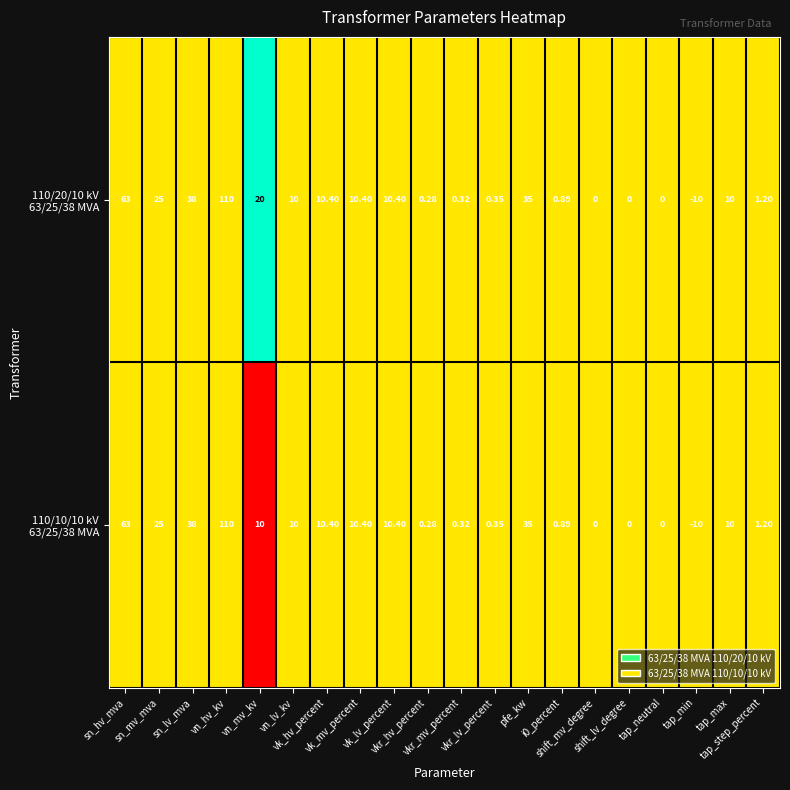

Rank the series by their maximum value, from lowest to highest.

110/10/10 kV 63/25/38 MVA, 110/20/10 kV 63/25/38 MVA